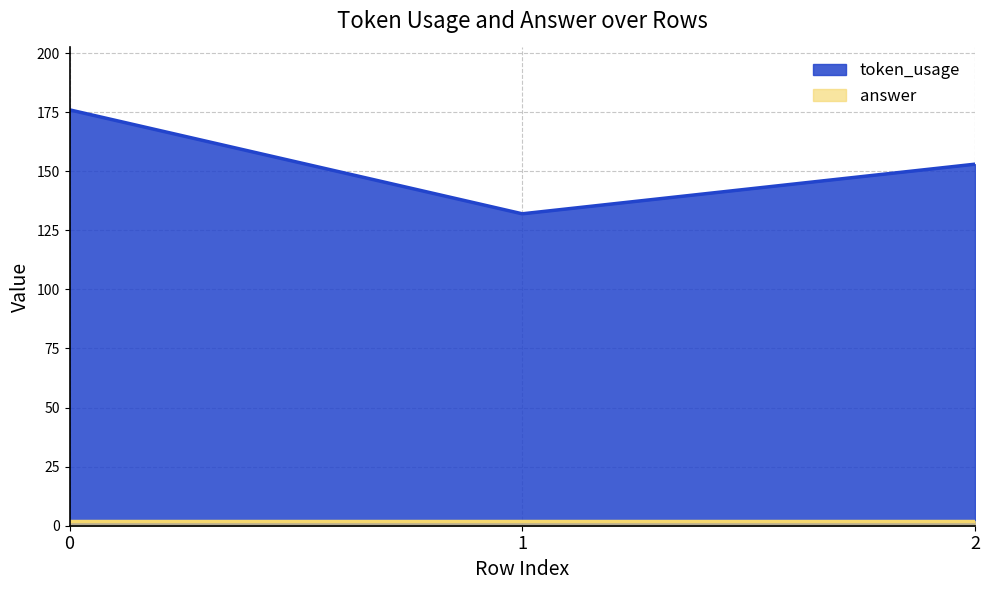

Which label corresponds to the smallest value in the chart?

1